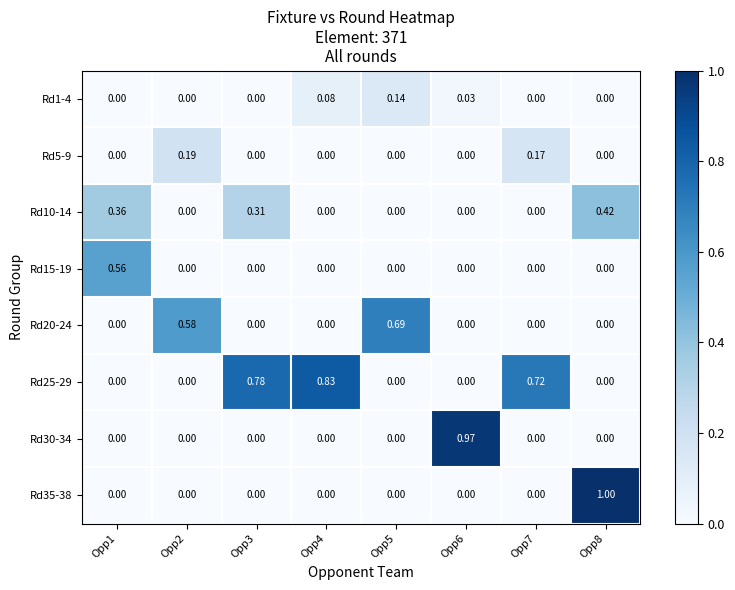

Is the value of Rd15-19 at Opp2 greater than the value of Rd25-29 at Opp7?

No